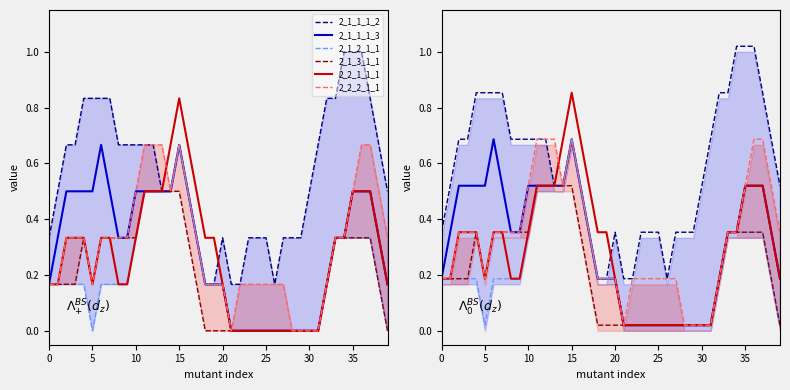

Is it true that 2_1_1_1_3 equals 0.0 at 29?

False